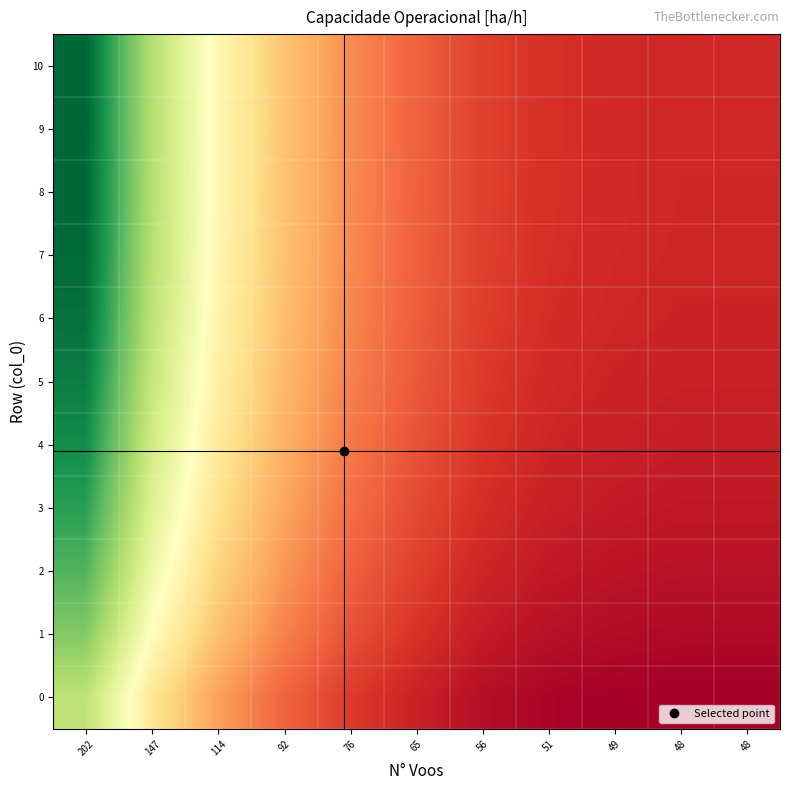

What is the total value across all series at 48?

10.3